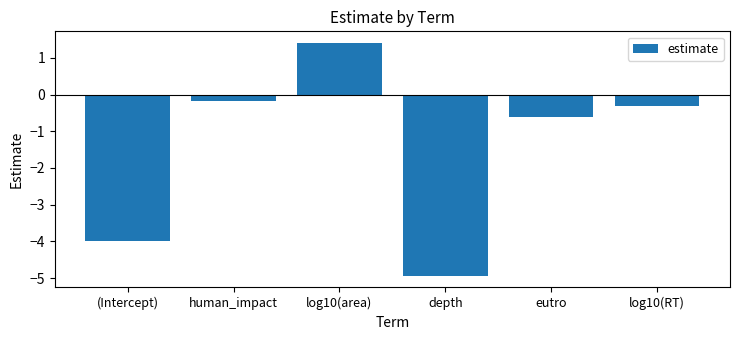

The chart shows a value of -0.2 at human_impact. True or false?

True